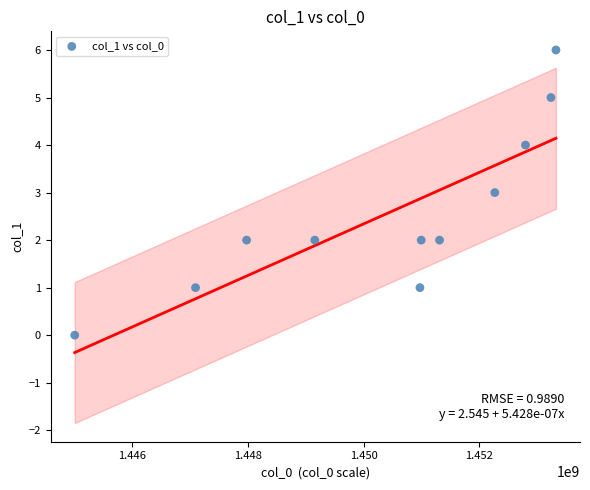

What is the range of Y values (max minus min)?

6